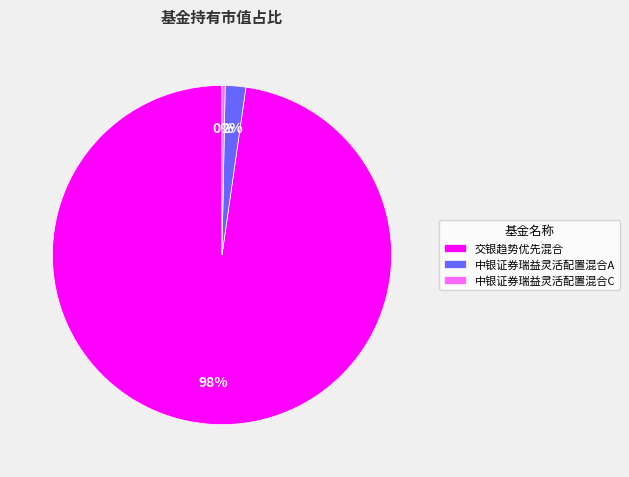

To the nearest percent, what is the difference between the 中银证券瑞益灵活配置混合C and 中银证券瑞益灵活配置混合A slice percentages?

2%